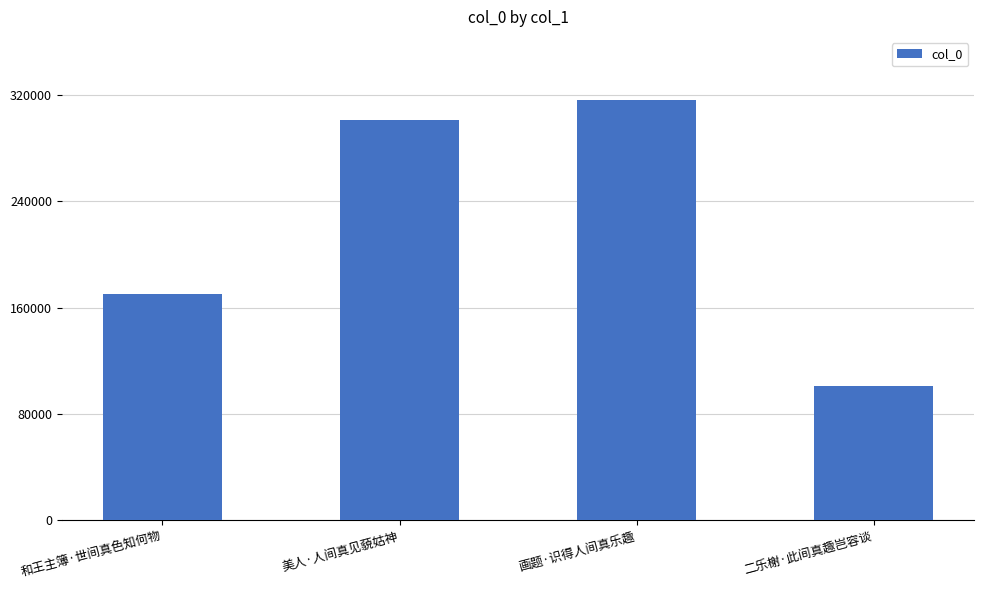

What is the value of the 4th bar from the left?

101138